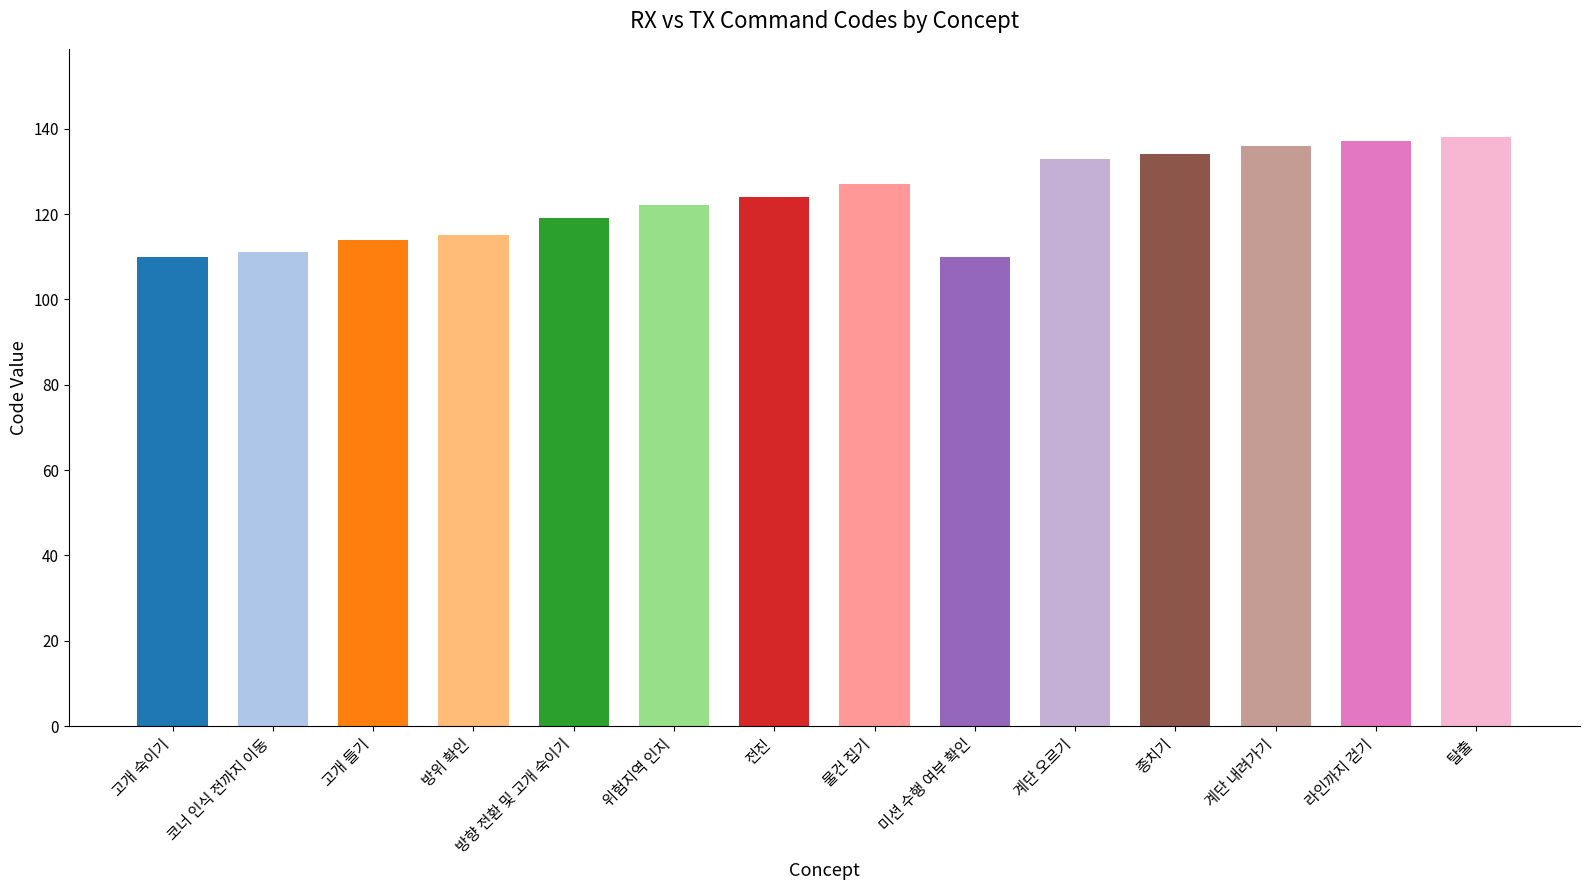

How many categories are shown in the chart?

14